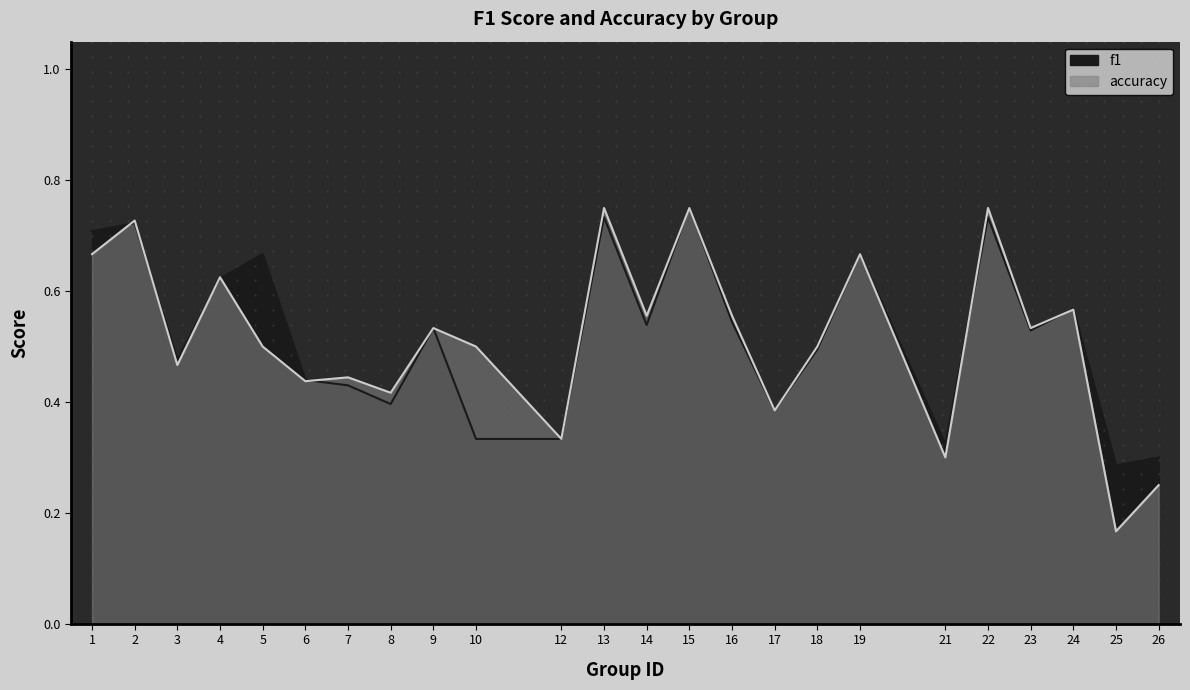

Rank the series at 14 from lowest to highest value.

f1, accuracy